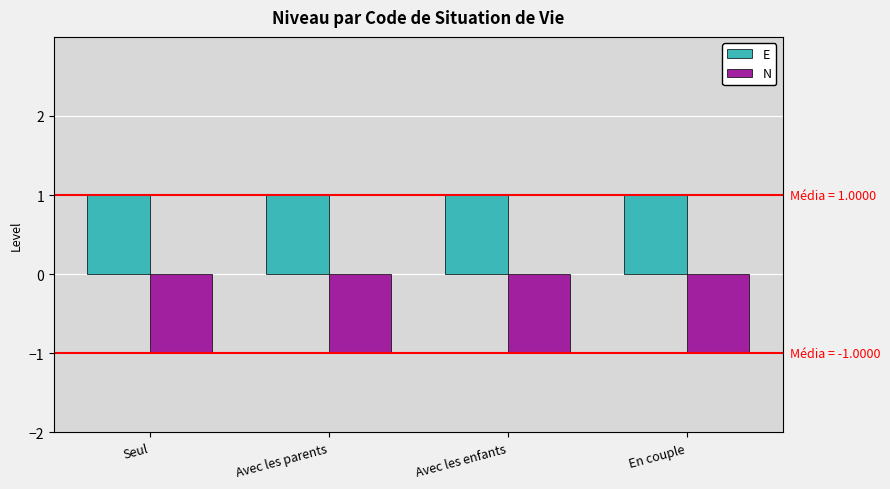

What position from the left is Seul?

1